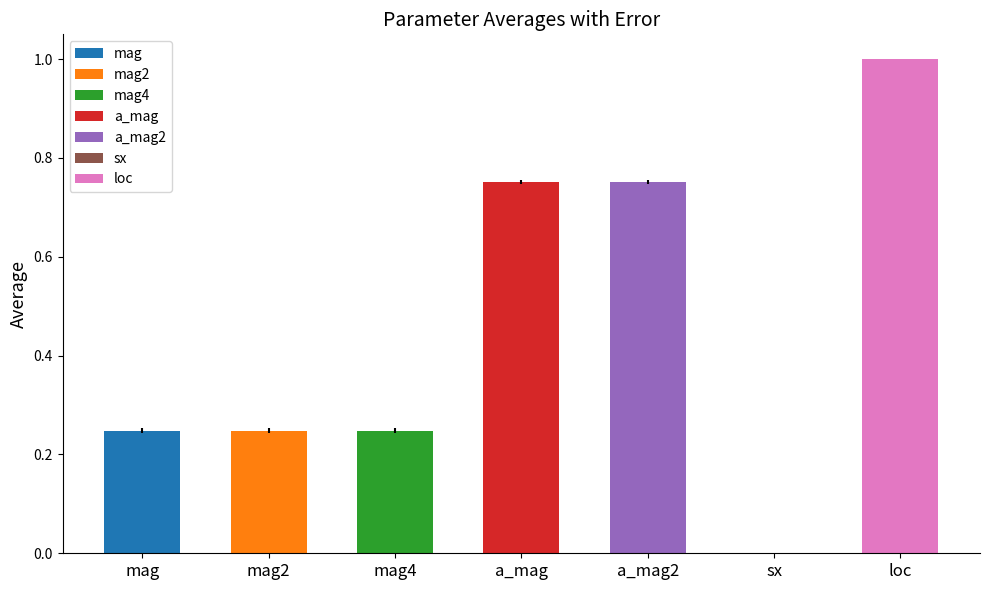

What is the value of the average bar at the 5th from the left?

0.8